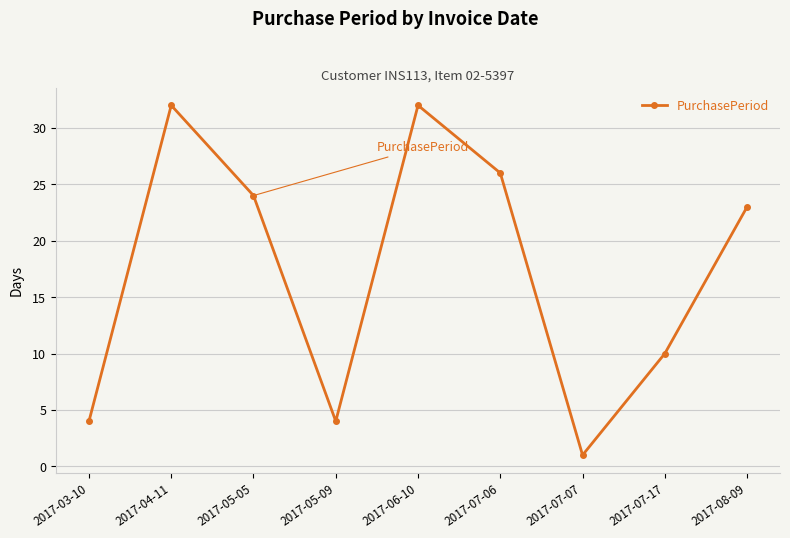

Reading left to right, transcribe all the data shown in this chart.

4	32	24	4	32	26	1	10	23